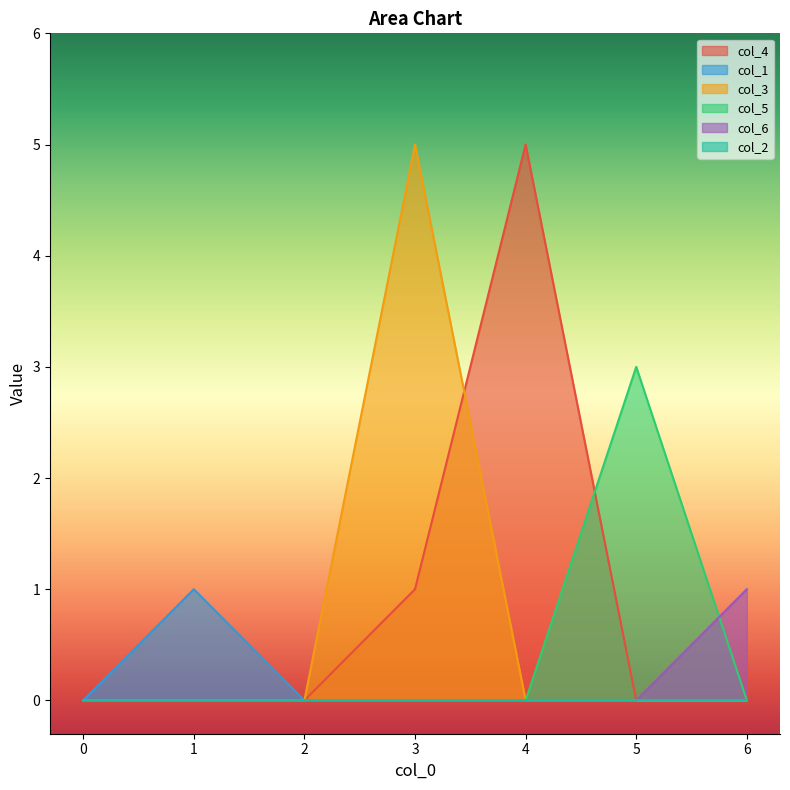

List the labels in order of col_4 value, largest first.

4, 3, 0, 1, 2, 5, 6